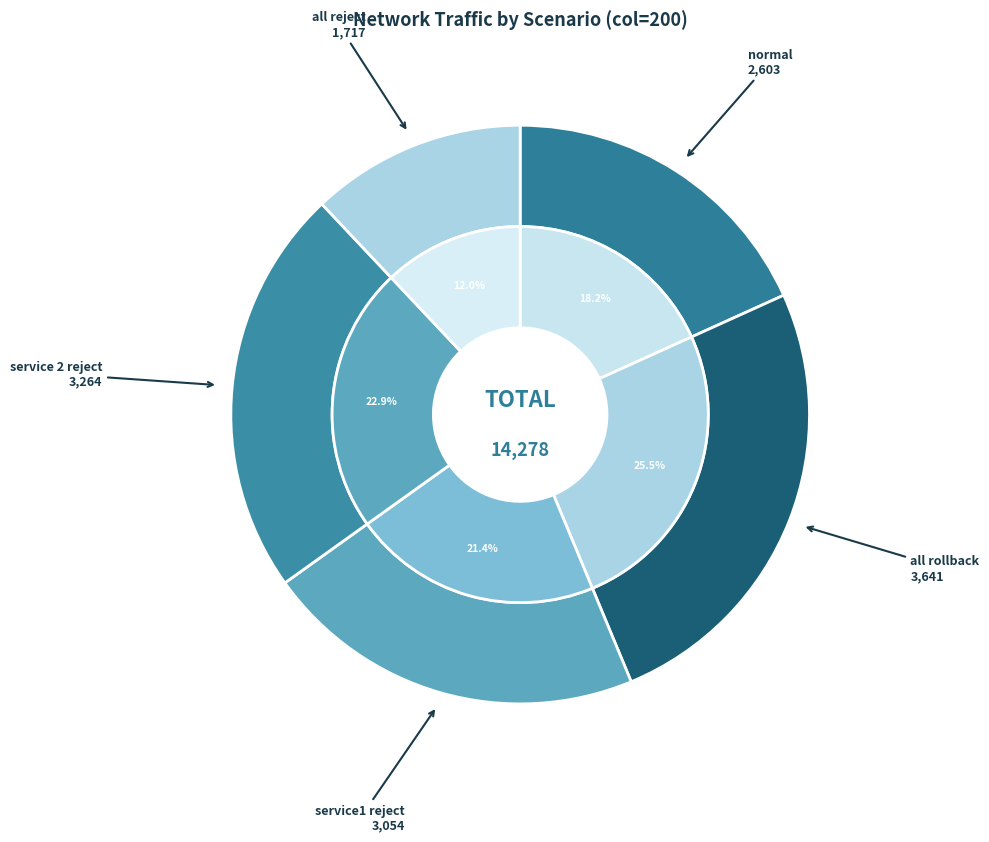

How many segments does this pie chart have?

5